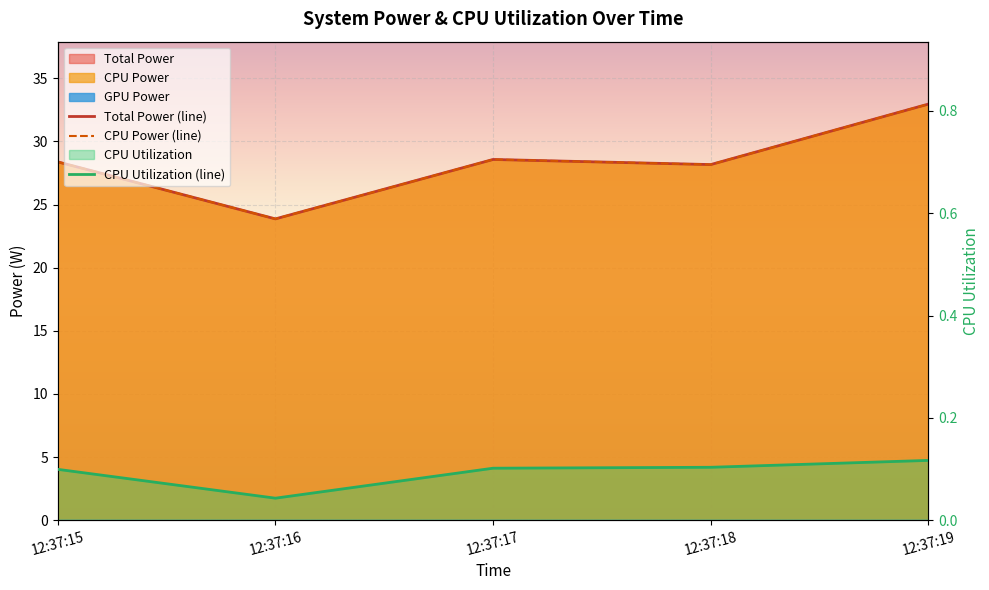

Is it true that Total Power equals 23.9 at 12:37:16?

True